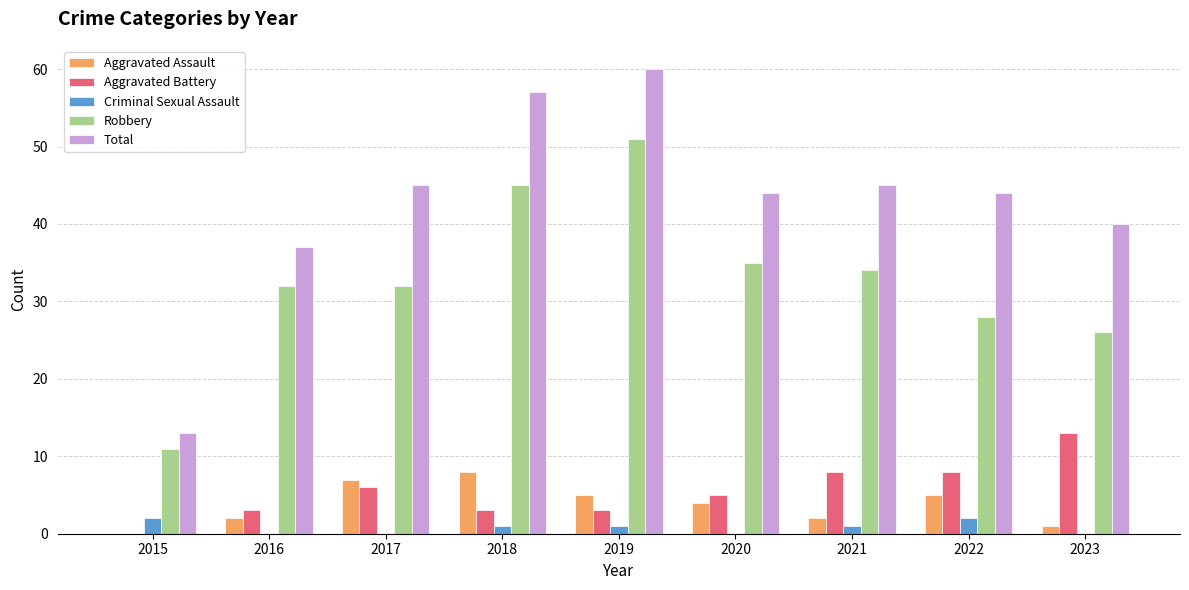

What is the maximum value for Aggravated Assault?

8